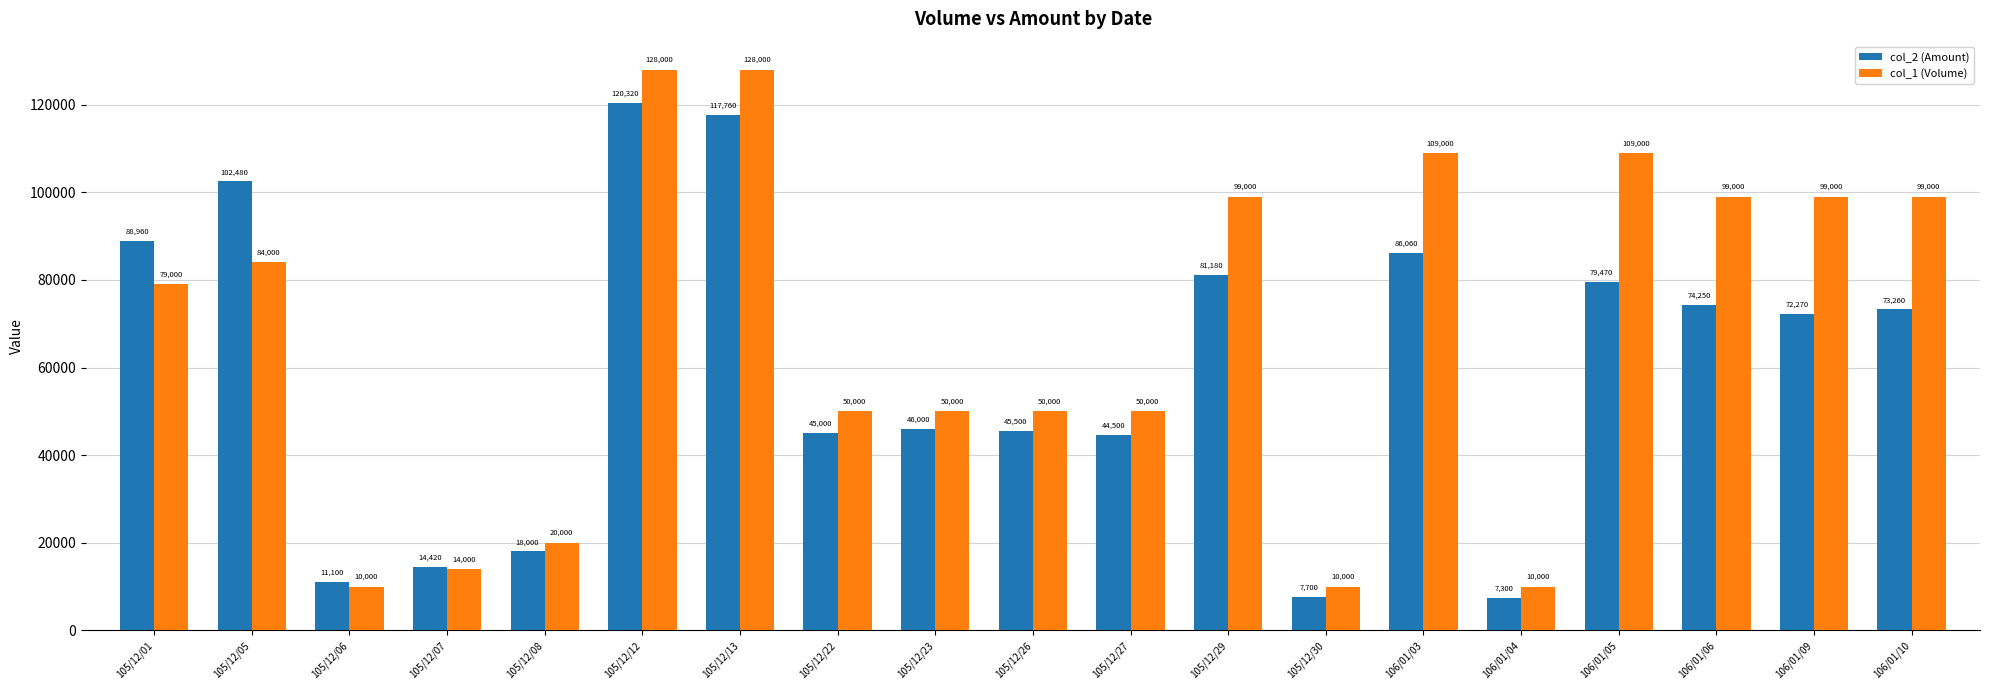

True or false: col_2 (Amount) has a value of 45500 at 105/12/26.

True